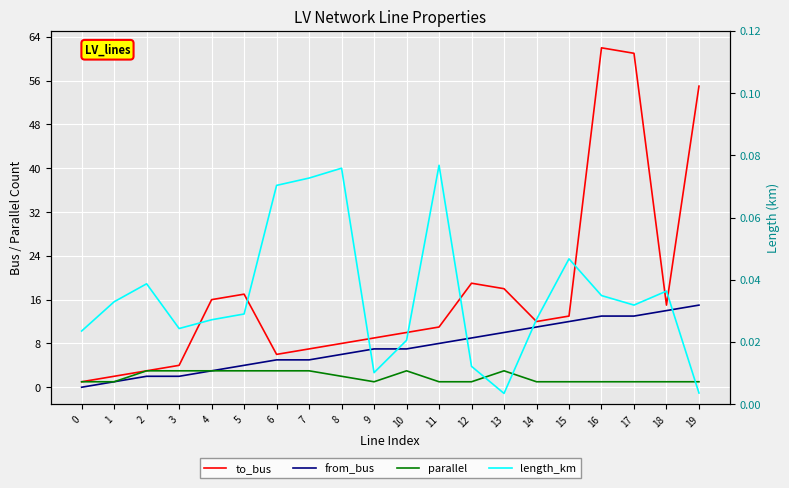

Which series changed the most between 7 and 9?

to_bus